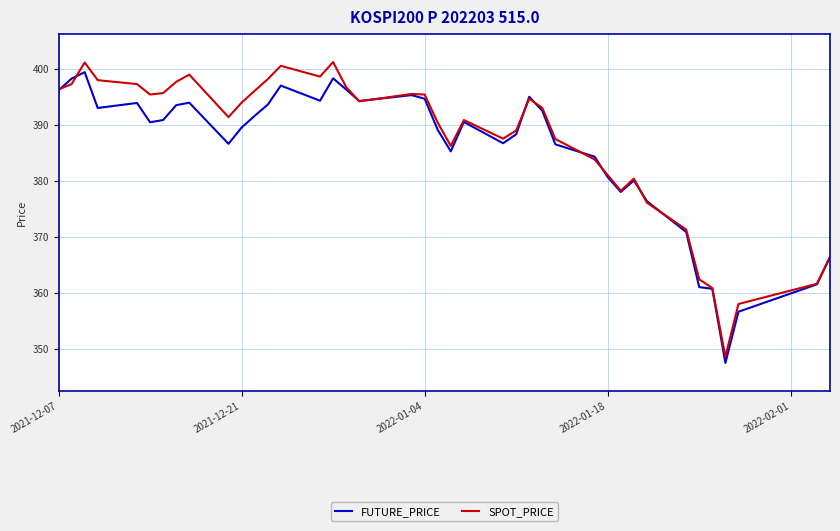

Which series has the largest range (max minus min)?

SPOT_PRICE